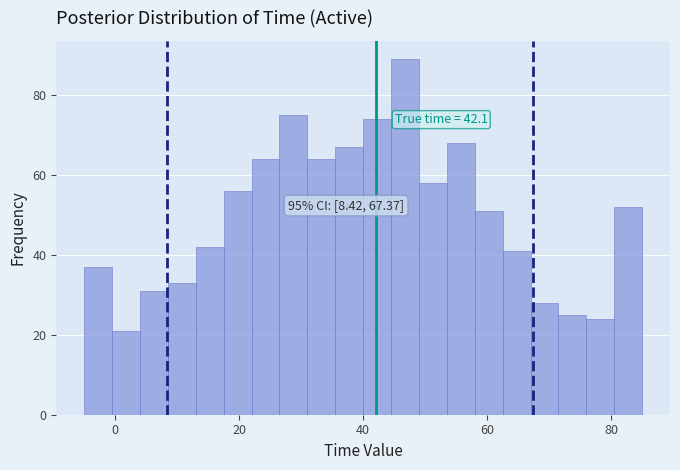

Around what value on the x-axis is the tallest bar? Give the approximate position of its centre, as read against the axis.

46